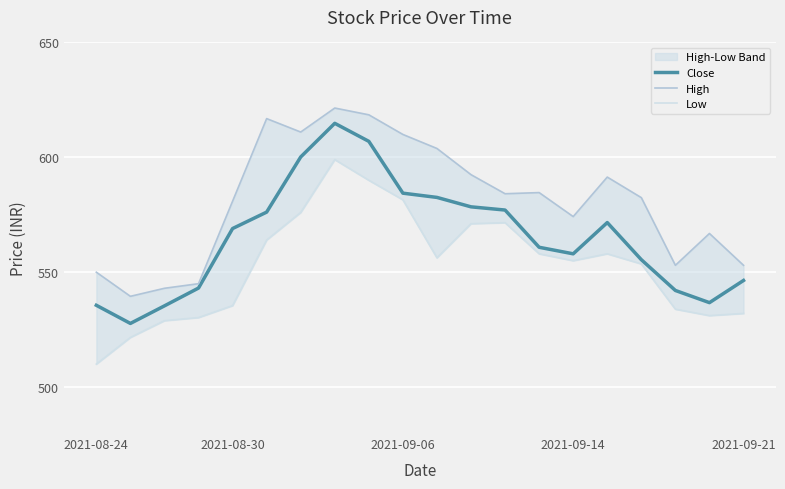

Read the Close value at 6.

600.2